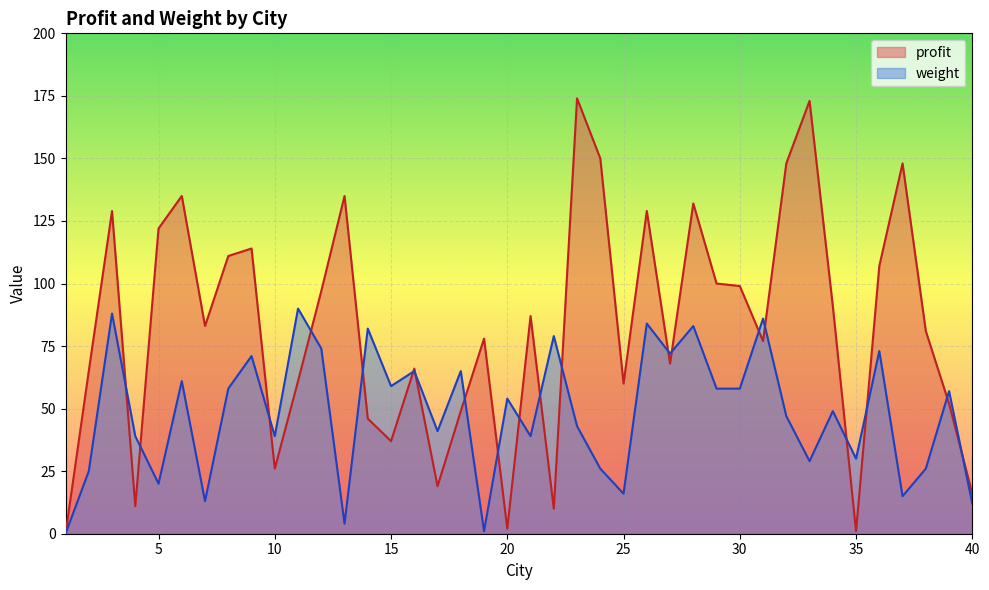

Which series has the largest total across all categories?

profit